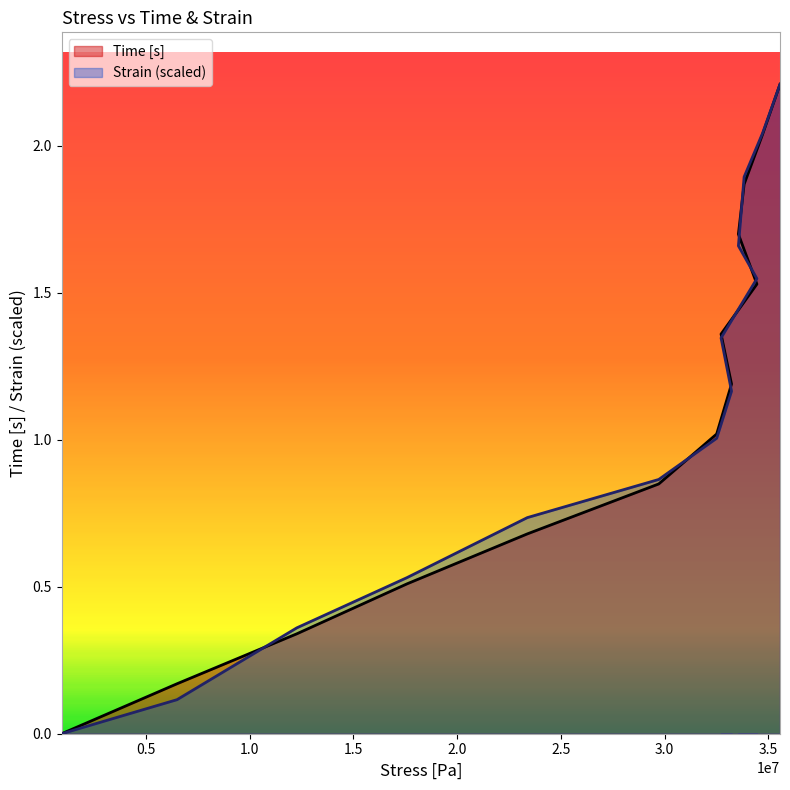

True or false: Time [s] and Strain intersect in this chart.

True